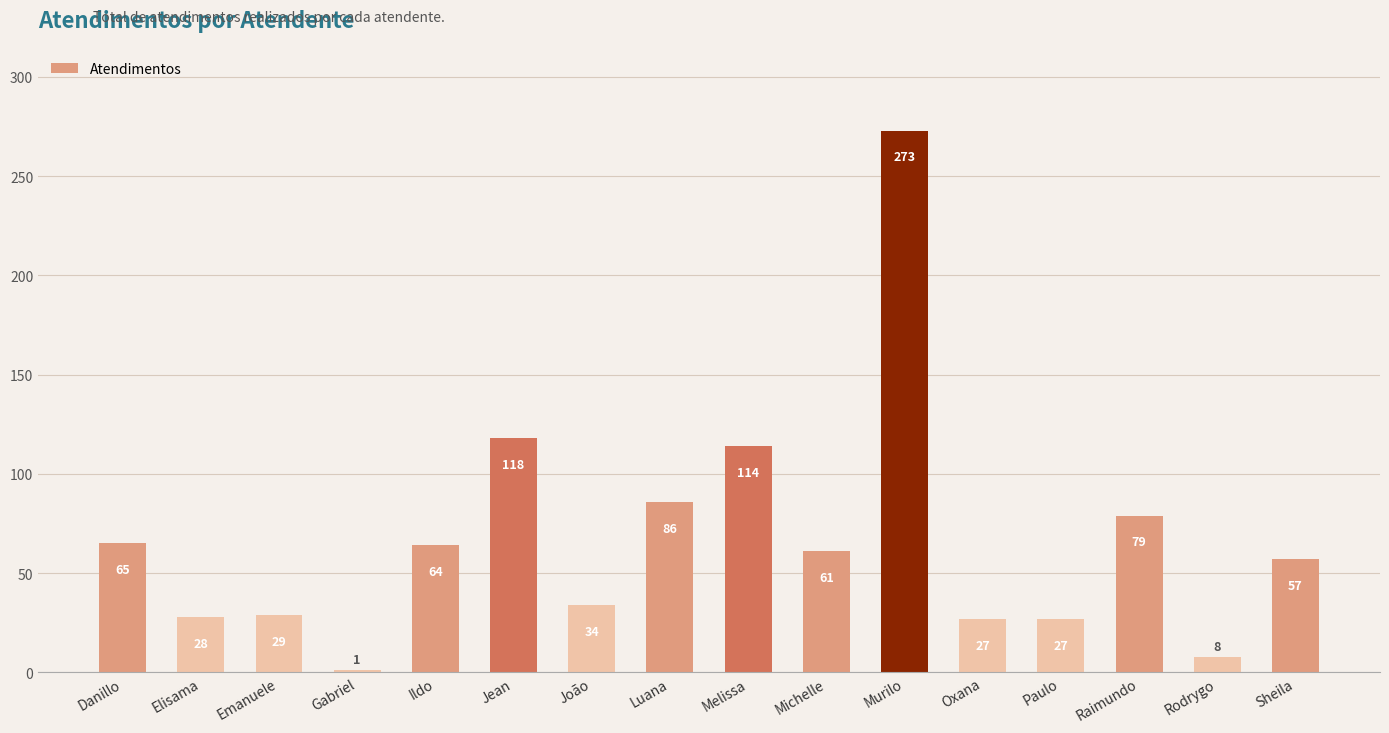

Which label corresponds to the largest value in the chart?

Murilo